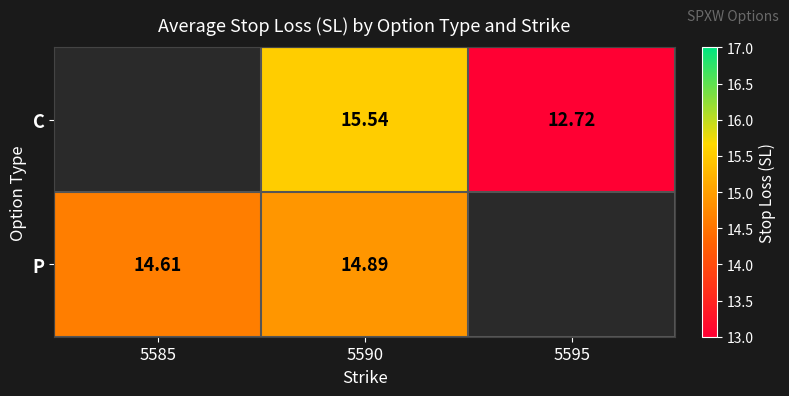

The C series shows 15.5 at 5590. True or false?

True